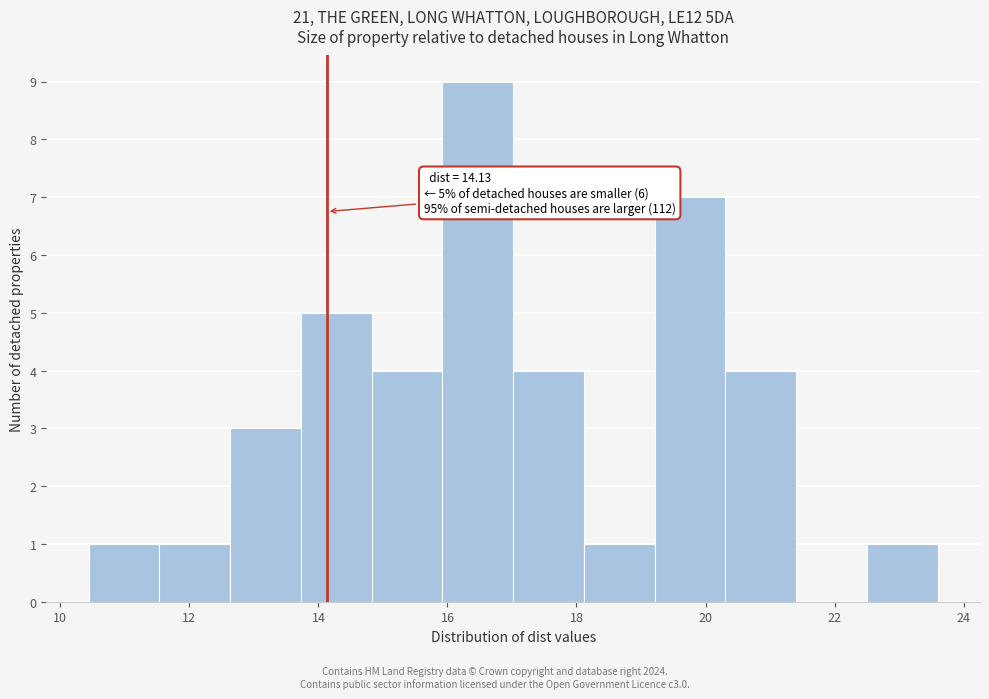

Over which range of the x-axis is the bar tallest?

16.0 to 17.0